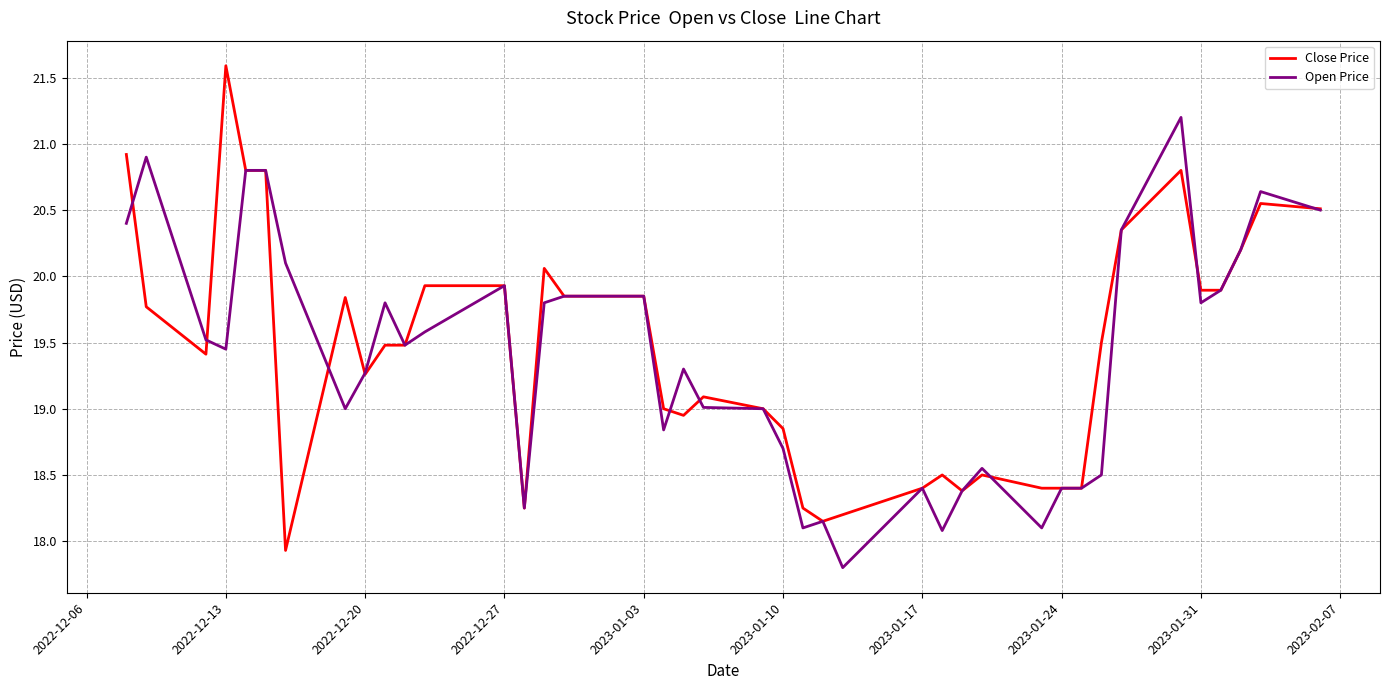

Which series has the largest total across all categories?

Close Price